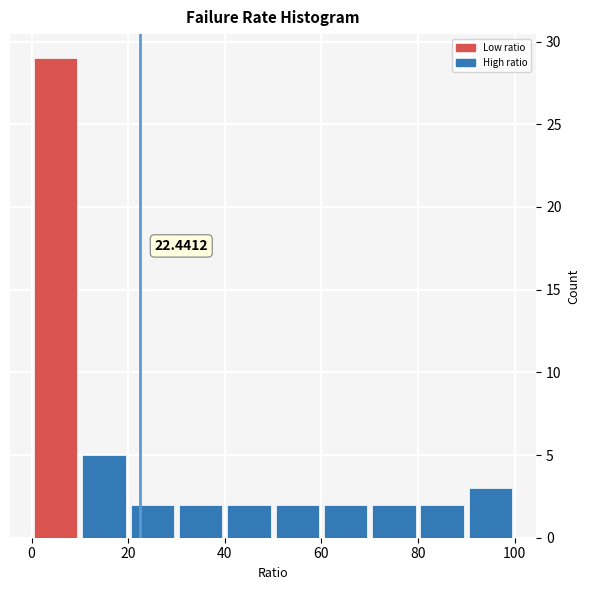

Over which range of the x-axis is the bar tallest?

0 to 10